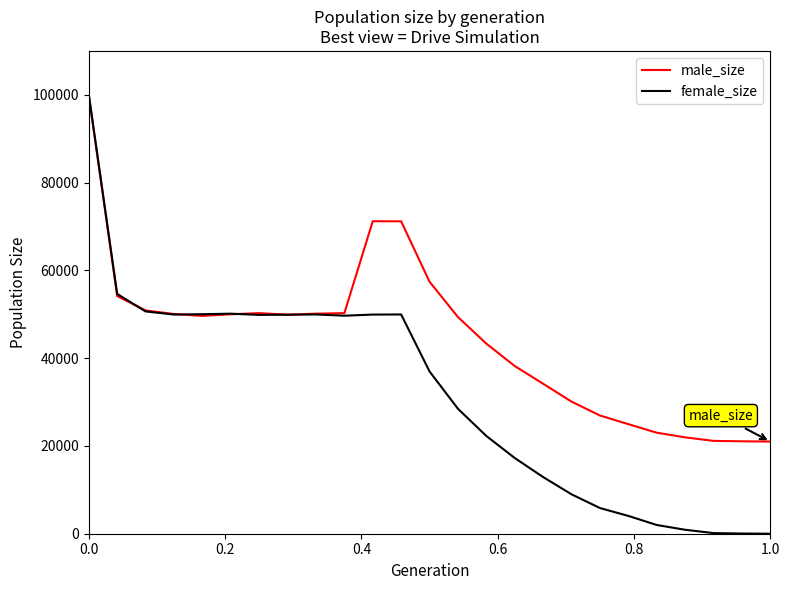

Which series has the widest spread of values?

female_size